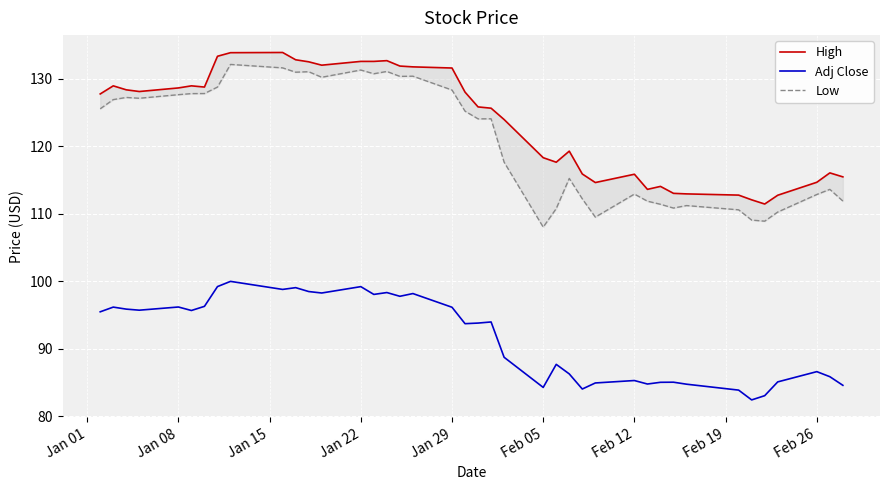

True or false: Adj Close and High intersect in this chart.

False